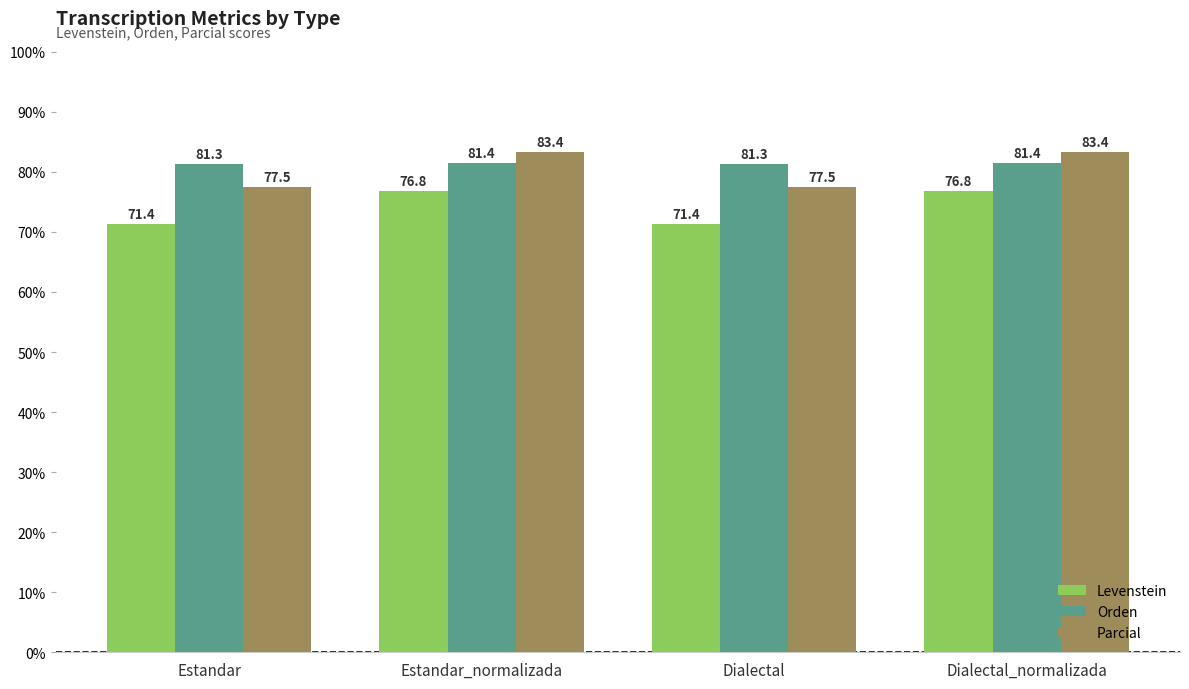

What is the label of the 1st bar from the right?

Dialectal_normalizada